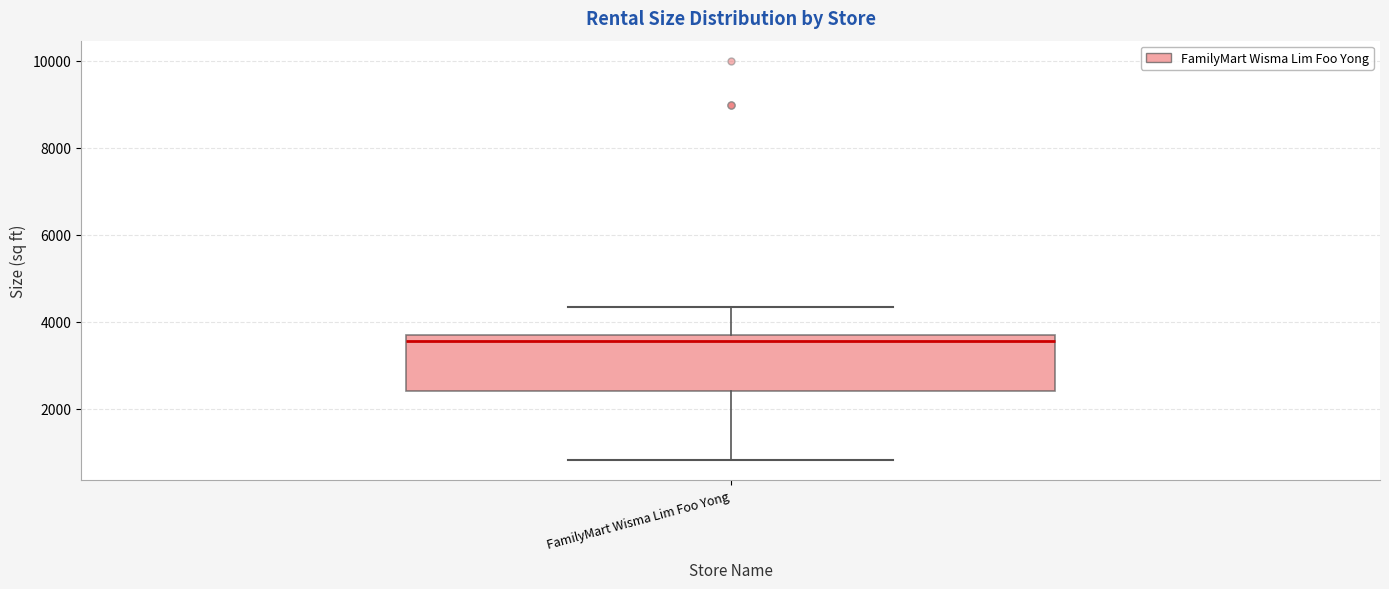

Where does the lower whisker of the box for FamilyMart Wisma Lim Foo Yong end on the y-axis? The values are not printed on the chart, so give them approximately, as read against the axis.

800